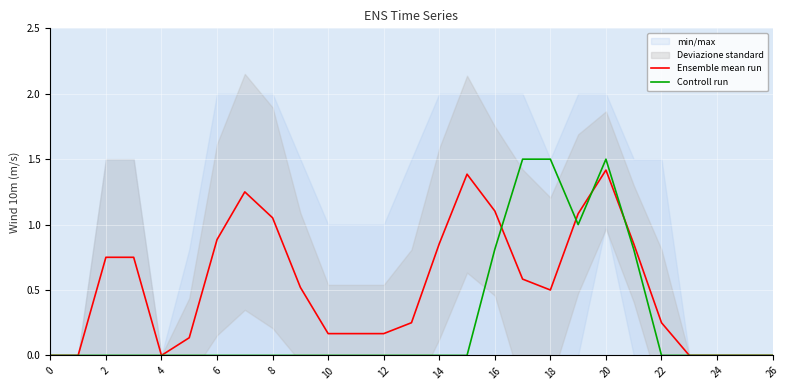

How many lines are shown in the chart?

2